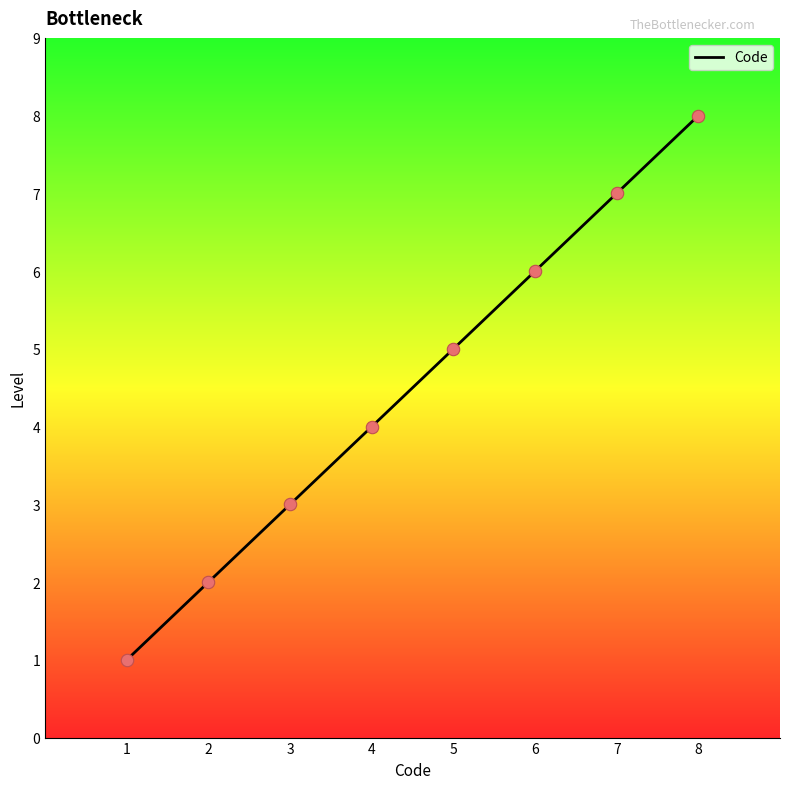

What is the change in value from 5 to 6?

+1